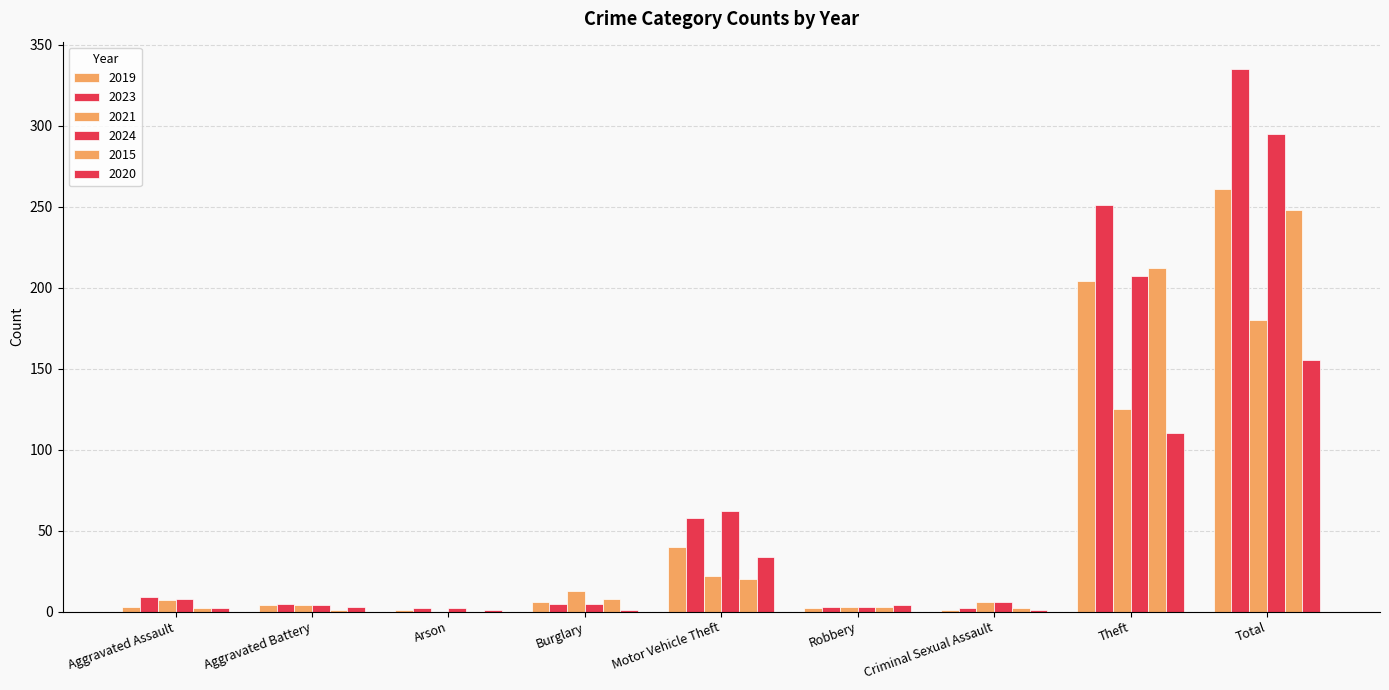

Where does the 2021 series first go above 7?

Burglary